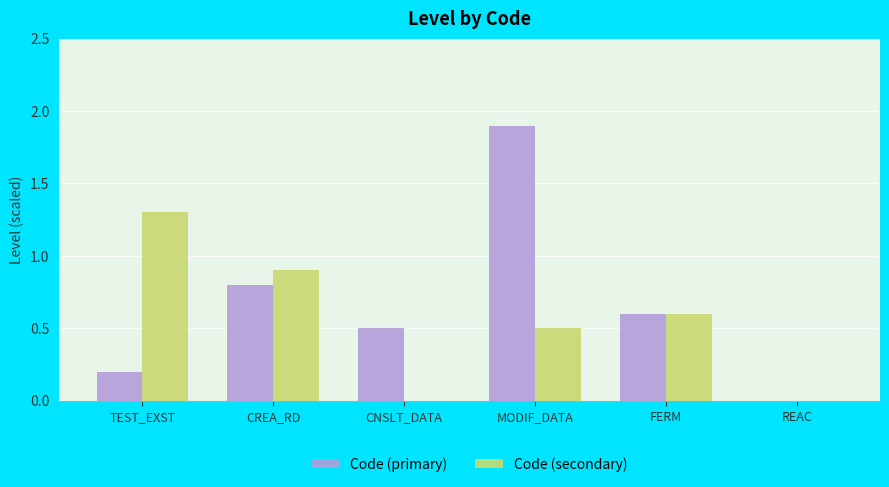

What is the total value across all series at TEST_EXST?

1.5